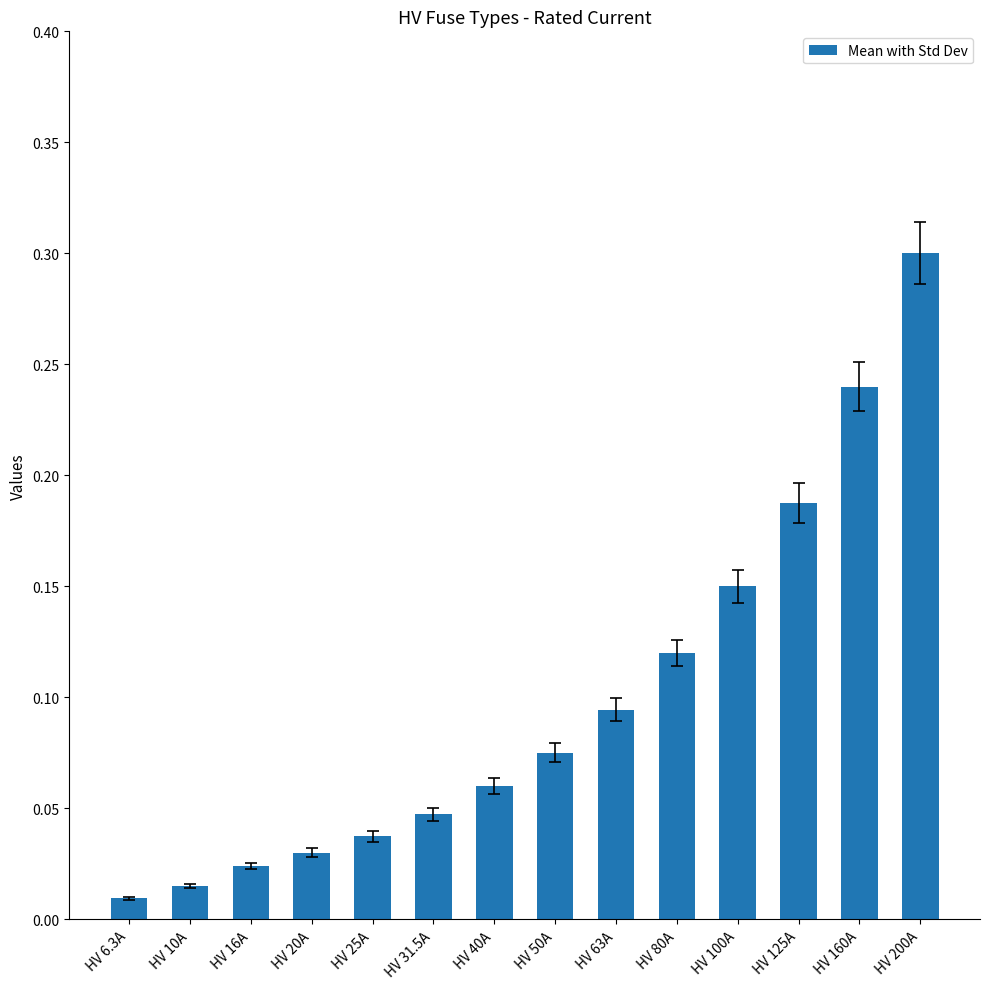

What is the sum of all values?

1.4